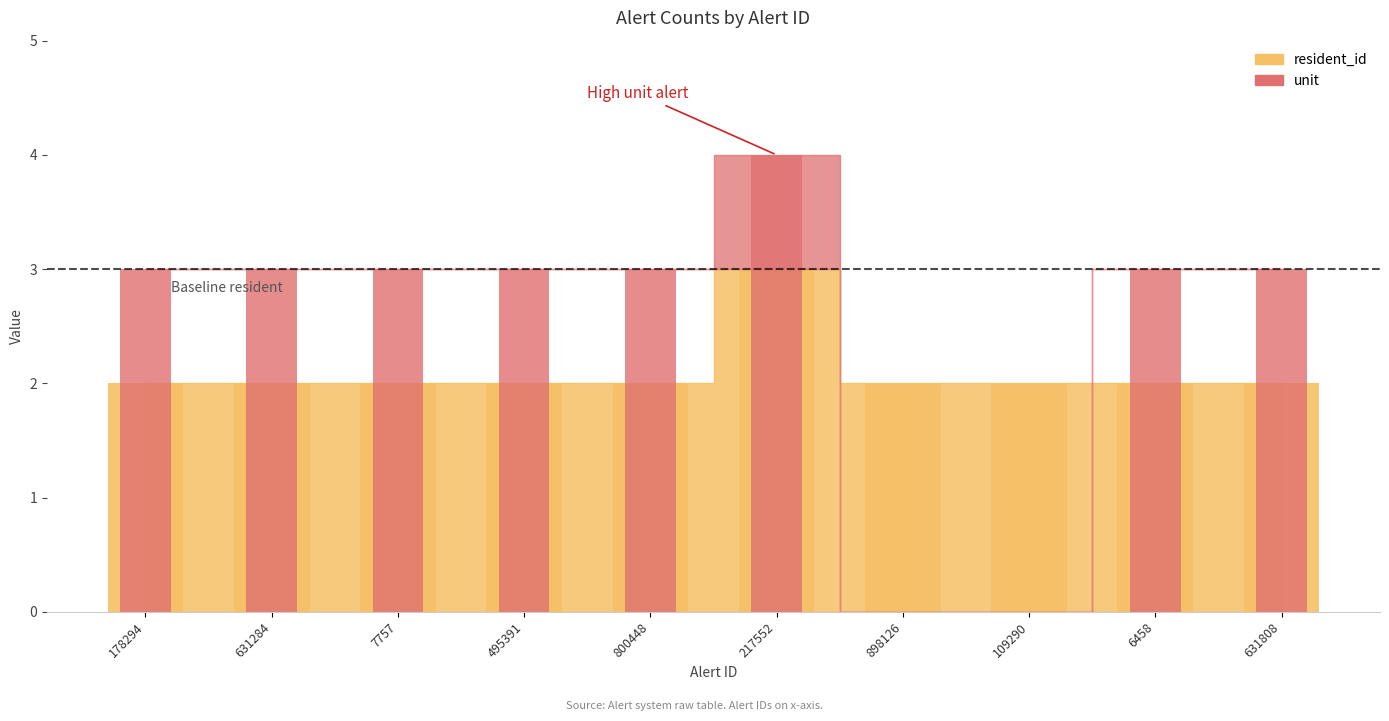

At which category is the sum across all series the highest?

217552